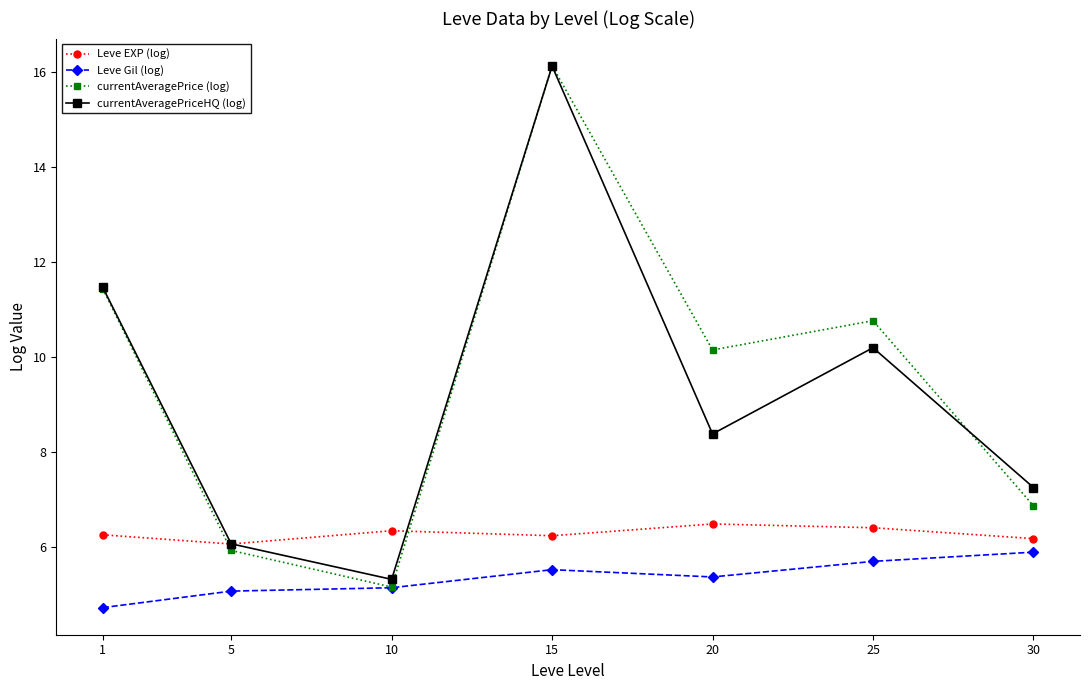

True or false: currentAveragePriceHQ (log) and Leve Gil (log) intersect in this chart.

False